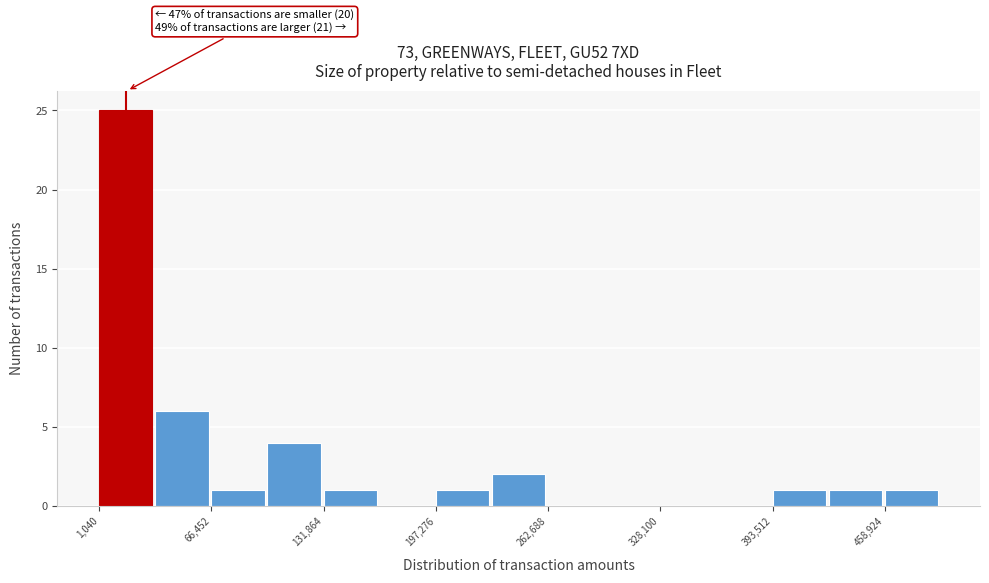

Around what value on the x-axis is the tallest bar? Give the approximate position of its centre, as read against the axis.

20000